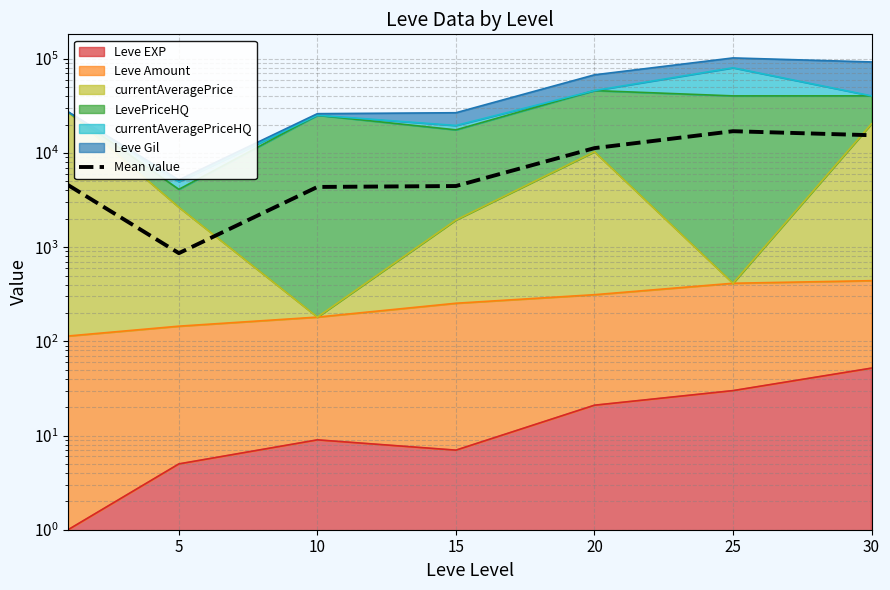

The chart shows a value of 7729.9 at 10. True or false?

False